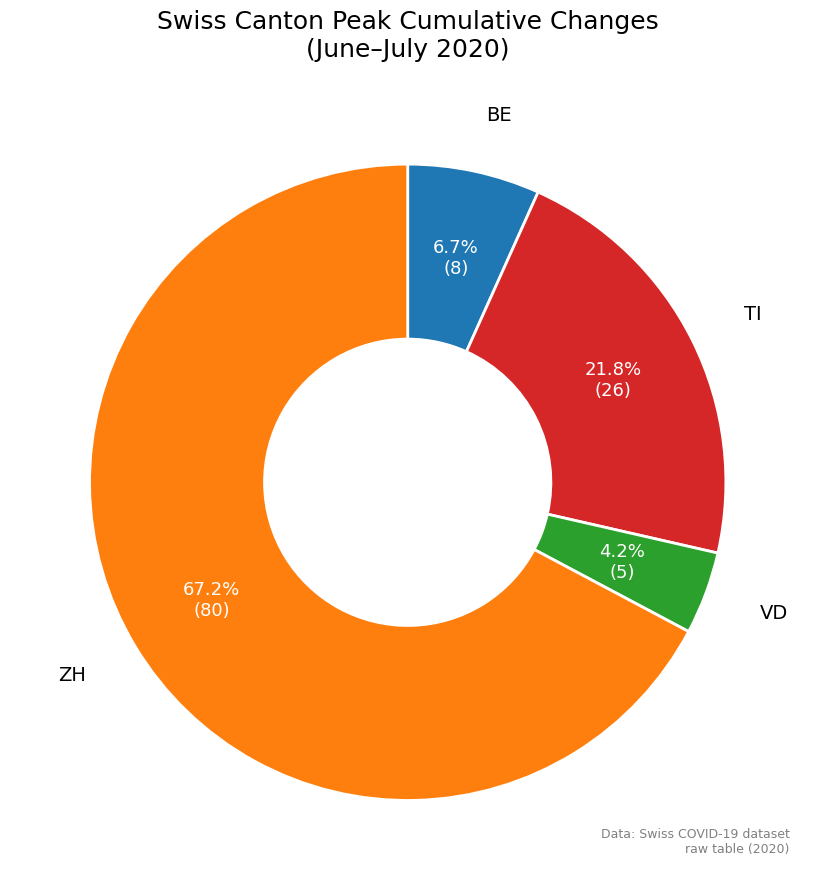

Does any single category account for the majority?

Yes